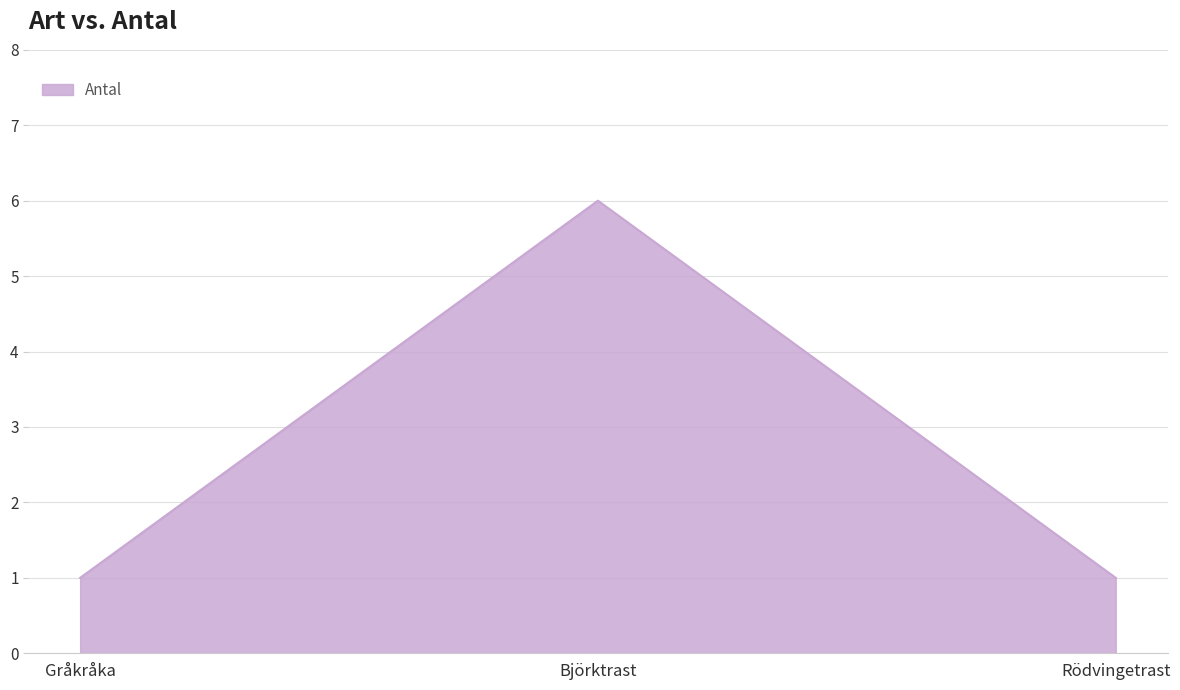

The value at Björktrast is 6. True or false?

True